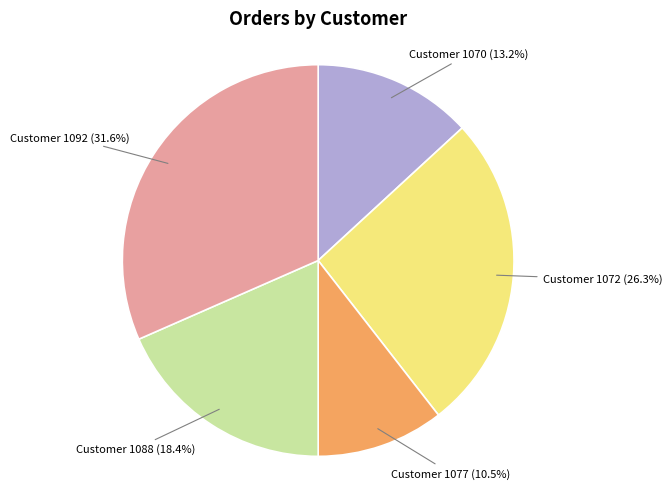

Is there any slice that represents more than half of the pie?

No